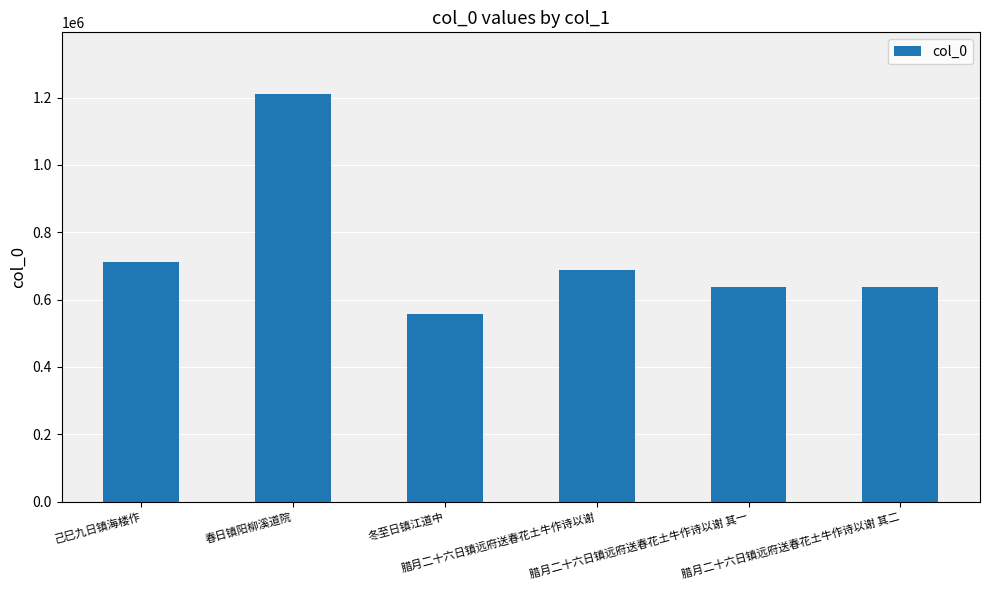

Does the chart contain any negative values?

No